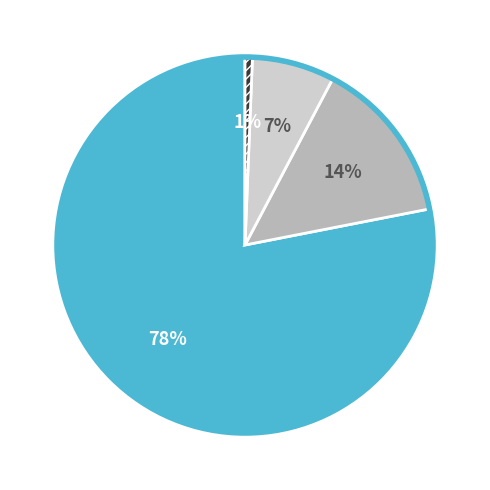

Is there any slice that represents more than half of the pie?

Yes